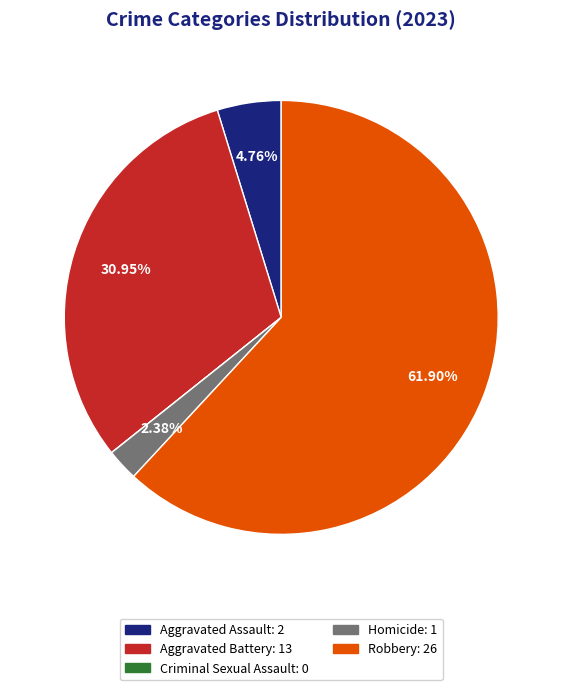

Between Homicide and Aggravated Assault, which is larger?

Aggravated Assault